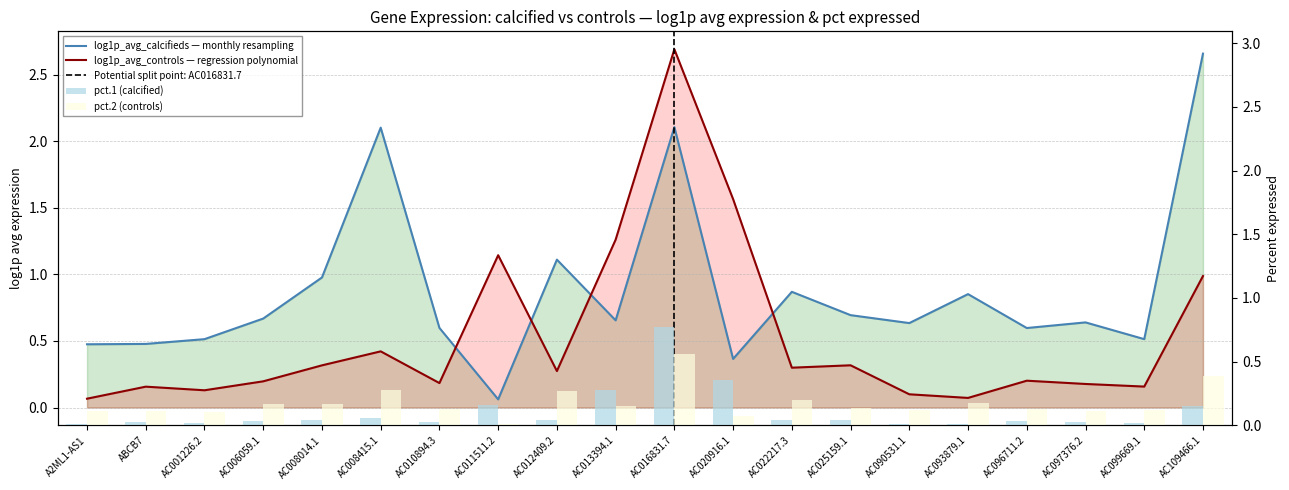

What is the total value across all series at AC109466.1?

4.2